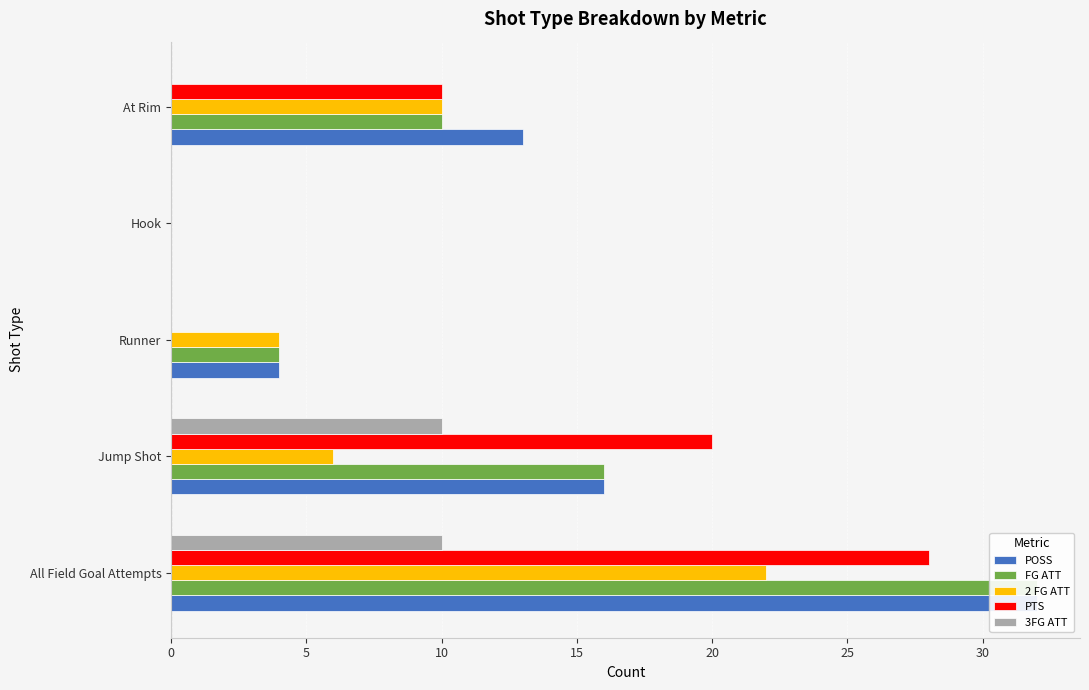

Is the value of POSS at Jump Shot greater than the value of FG ATT at At Rim?

Yes